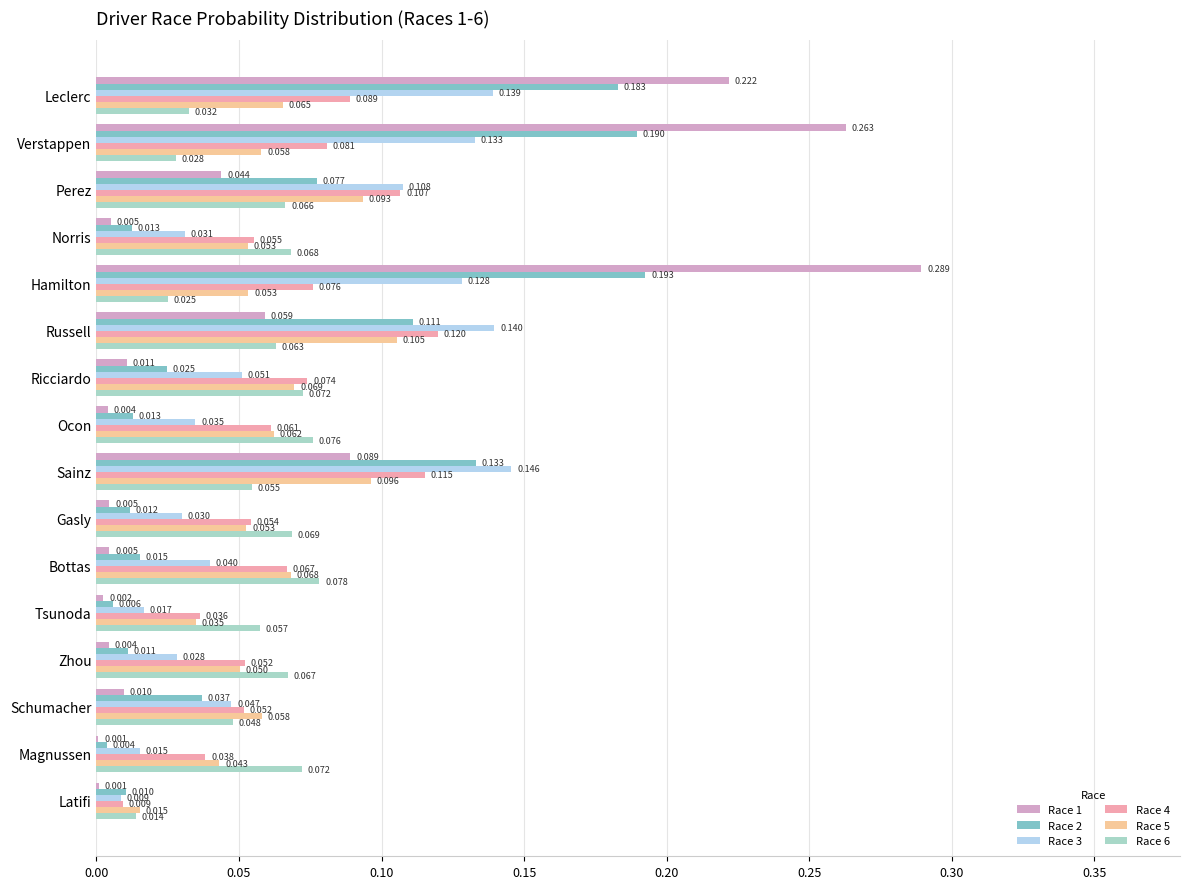

Is the value of Race 4 at Schumacher greater than the value of Race 2 at Tsunoda?

Yes